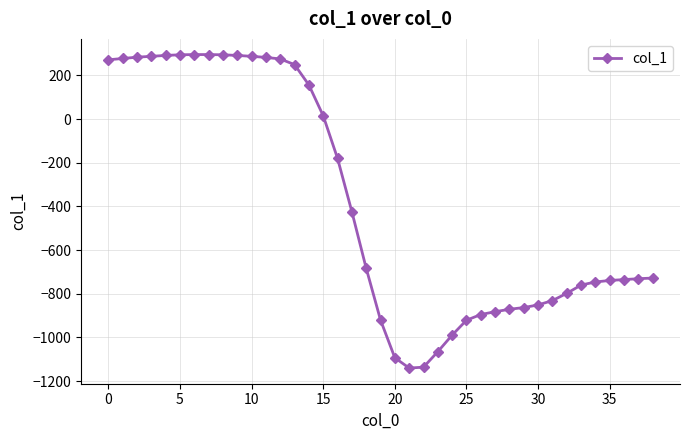

What is the sum of all values?

-14839